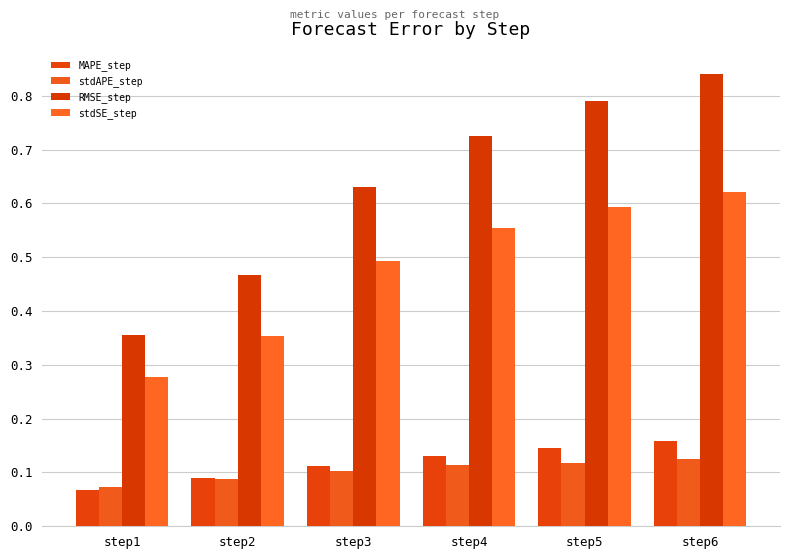

Reading left to right, what are all the values shown in this chart?

MAPE_step: 0.1	0.1	0.1	0.1	0.1	0.2
stdAPE_step: 0.1	0.1	0.1	0.1	0.1	0.1
RMSE_step: 0.4	0.5	0.6	0.7	0.8	0.8
stdSE_step: 0.3	0.4	0.5	0.6	0.6	0.6